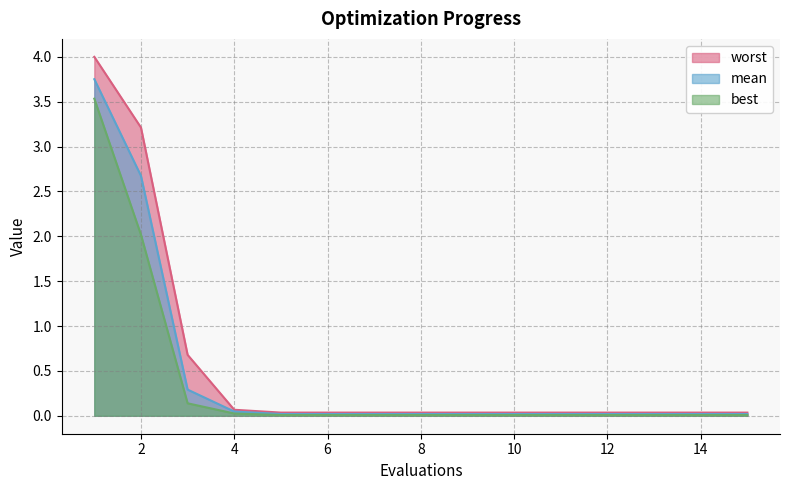

Reading left to right, list all the values displayed in this chart.

mean: 3.8	2.7	0.3	0.0	0.0	0.0	0.0	0.0	0.0	0.0	0.0	0.0	0.0	0.0	0.0
best: 3.5	2.0	0.1	0.0	0.0	0.0	0.0	0.0	0.0	0.0	0.0	0.0	0.0	0.0	0.0
worst: 4.0	3.2	0.7	0.1	0.0	0.0	0.0	0.0	0.0	0.0	0.0	0.0	0.0	0.0	0.0